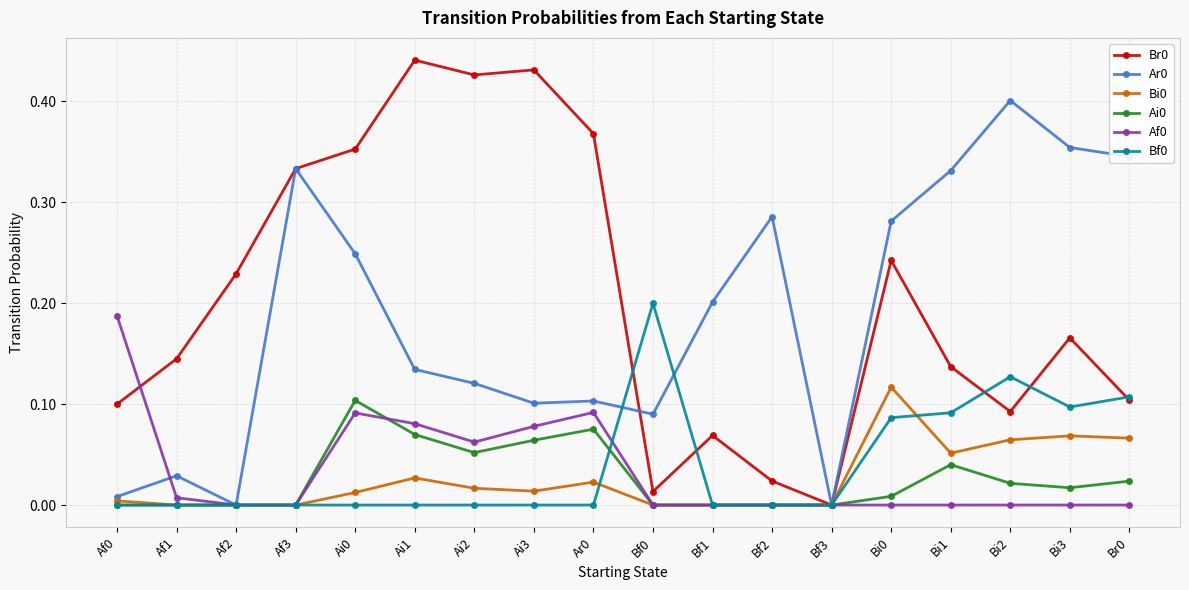

What is the total value across all series at Ar0?

0.7